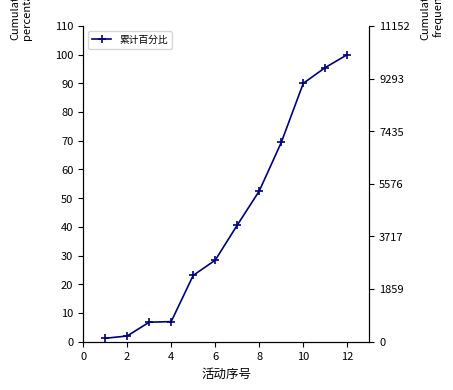

Reading right to left, what are all the values shown in this chart?

100.0	95.5	90.0	69.4	52.5	40.6	28.4	23.1	7.0	6.8	2.0	1.2